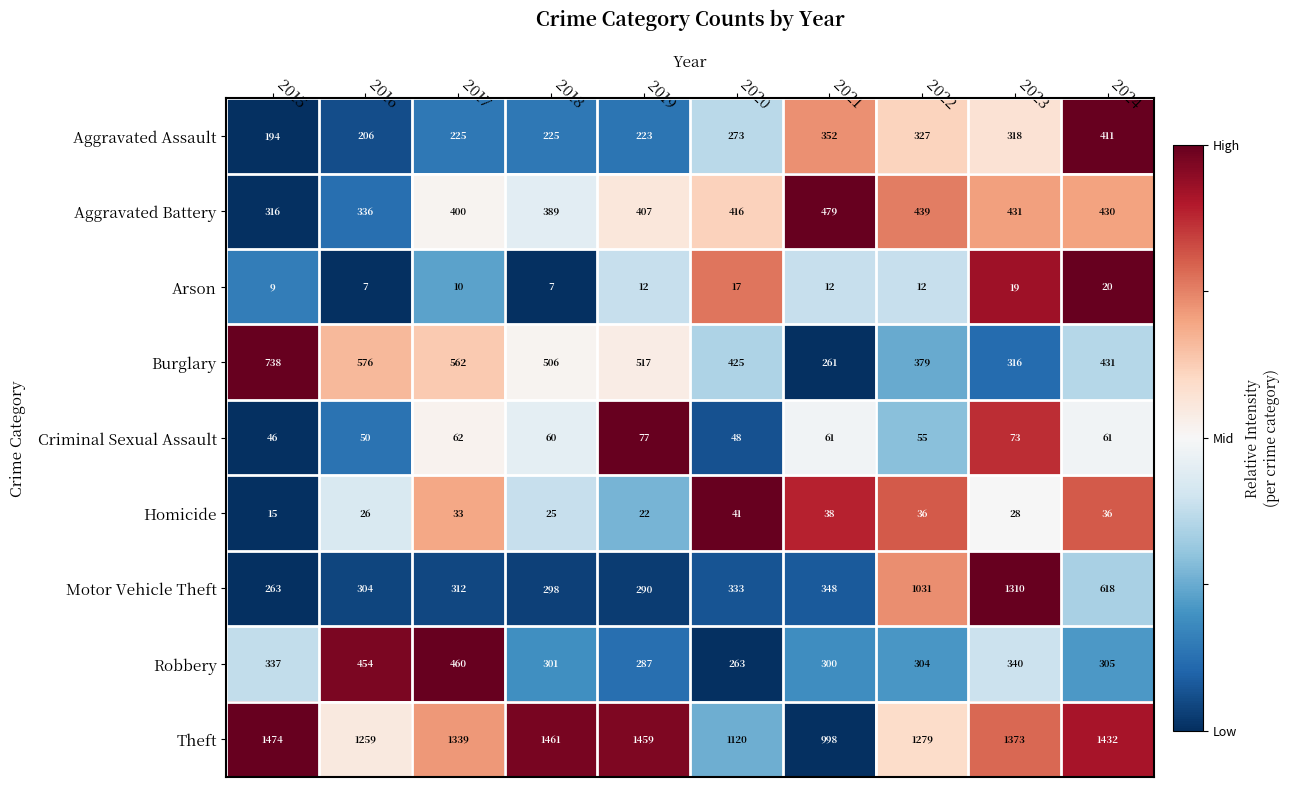

Rank the series at 2023 from lowest to highest value.

Arson, Homicide, Criminal Sexual Assault, Burglary, Aggravated Assault, Robbery, Aggravated Battery, Motor Vehicle Theft, Theft